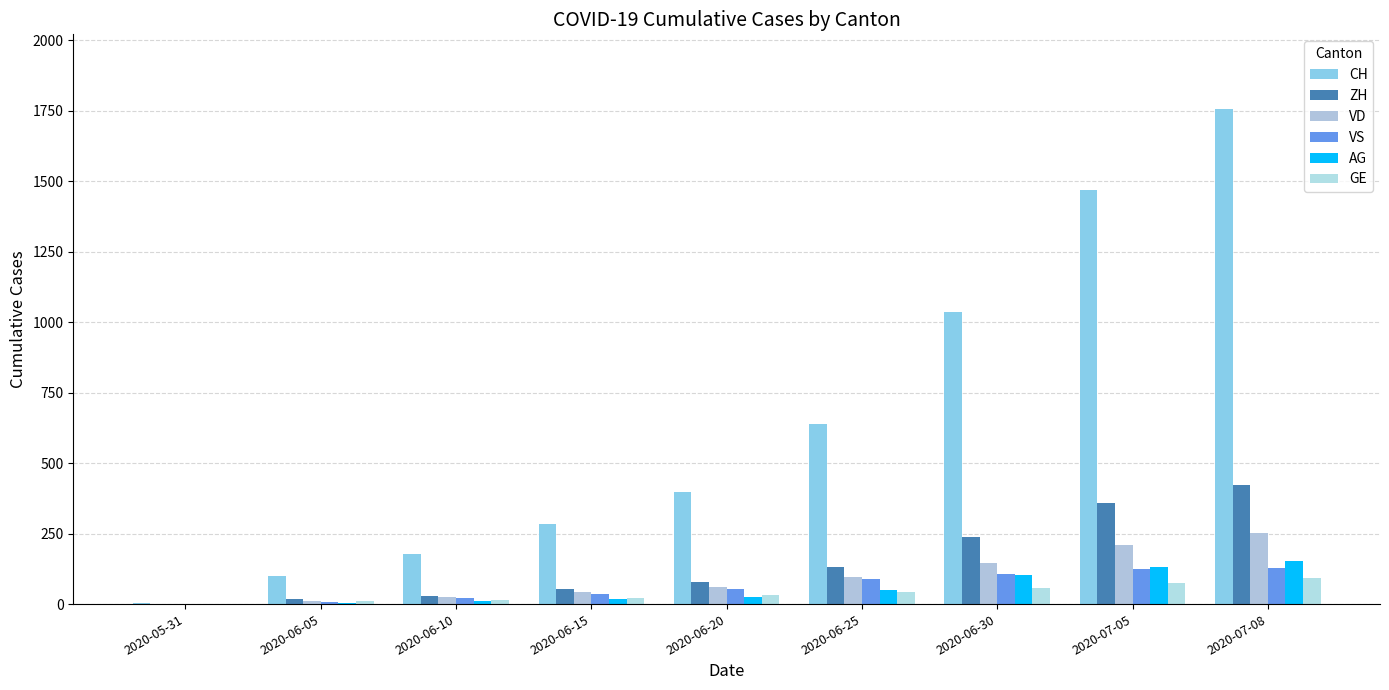

What is the difference between the maximum and minimum values in the AG series?

153